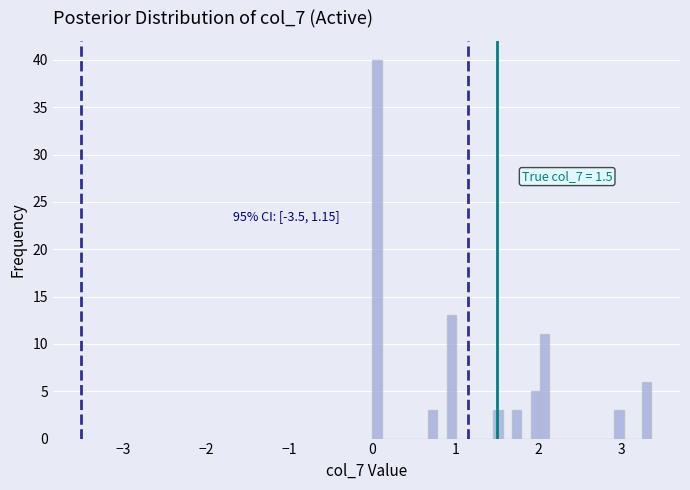

Around what value on the x-axis is the tallest bar? Give the approximate position of its centre, as read against the axis.

0.1